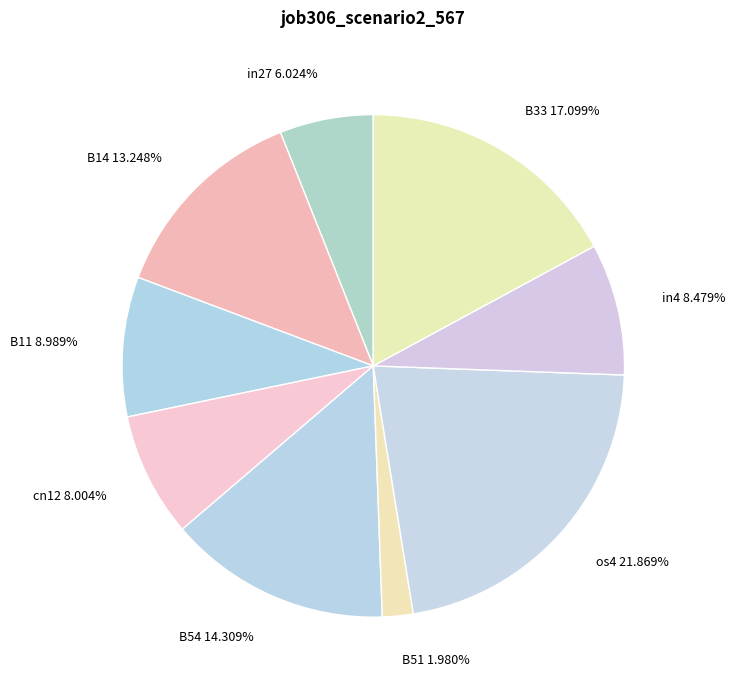

Between B14 13.248% and in4 8.479%, which is larger?

B14 13.248%